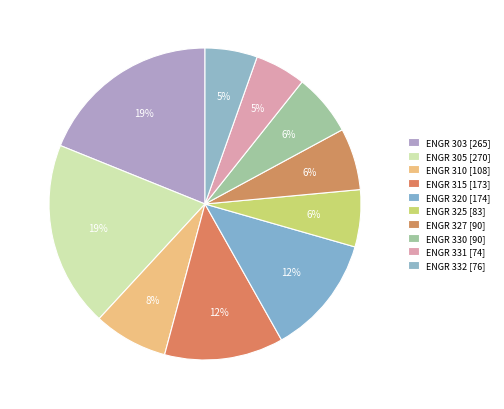

Which category has the biggest portion of the pie?

ENGR 305